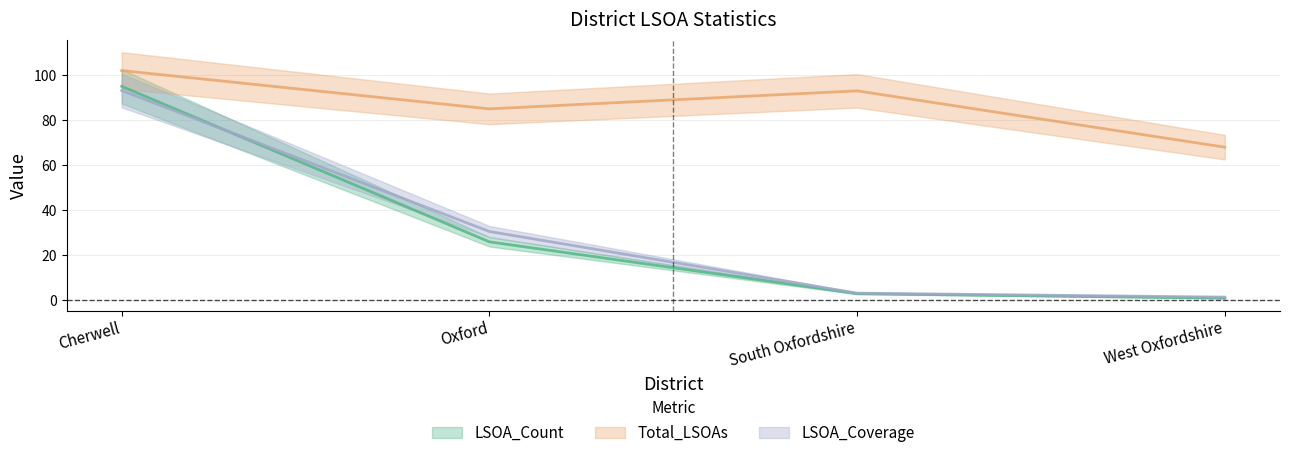

Reading left to right, extract all data points from this chart.

LSOA_Count: 95.0	26.0	3.0	1.0
Total_LSOAs: 102.0	85.0	93.0	68.0
LSOA_Coverage: 93.1	30.6	3.2	1.5